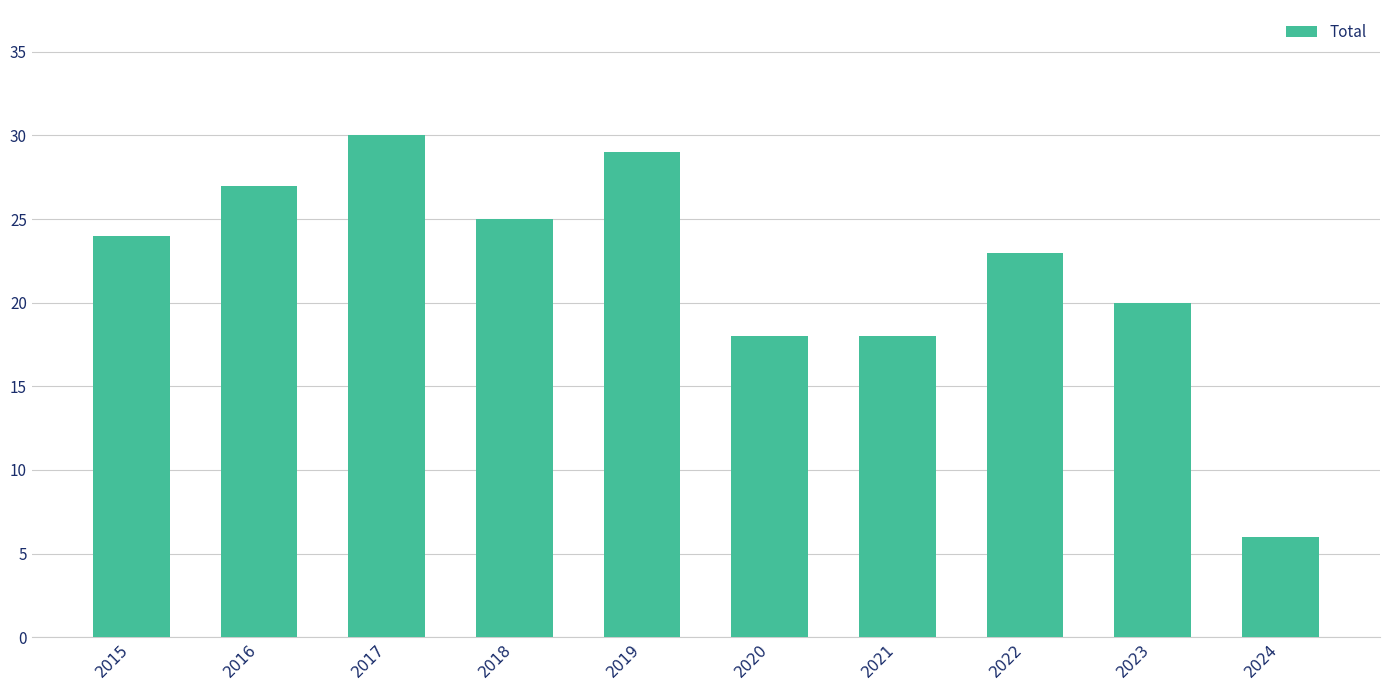

Which label corresponds to the largest value in the chart?

2017